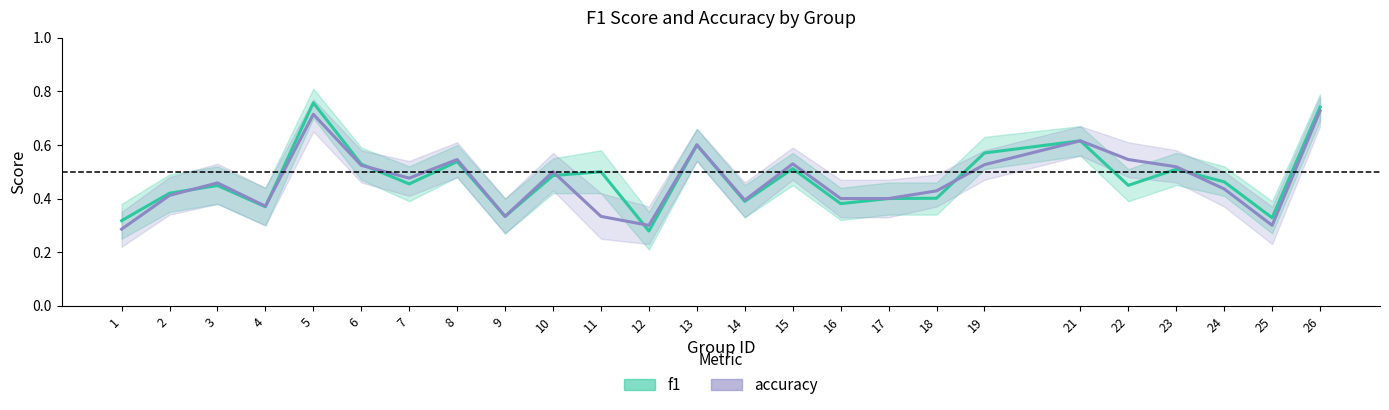

What are all the series names shown in the legend?

f1, accuracy